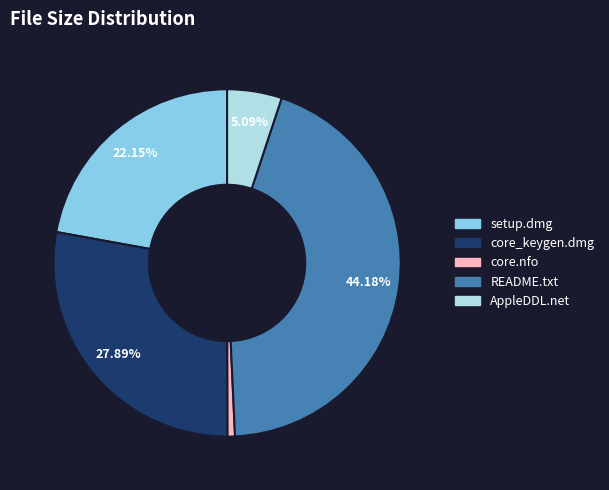

Is it true that AppleDDL.net is 20% of the pie?

False